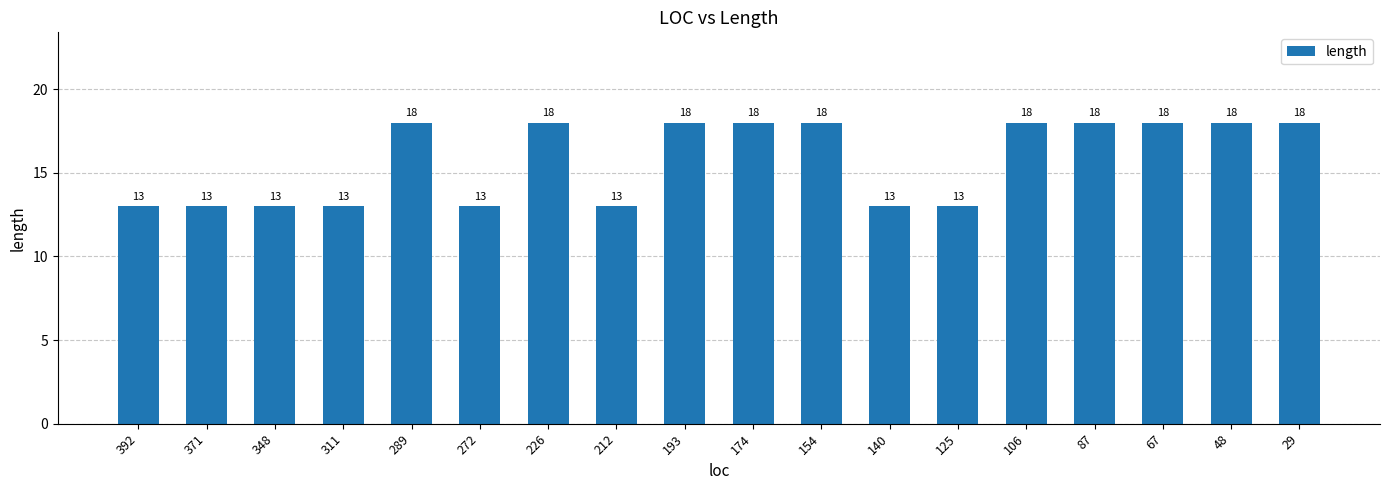

Is it true that the value at 87 is 18?

True